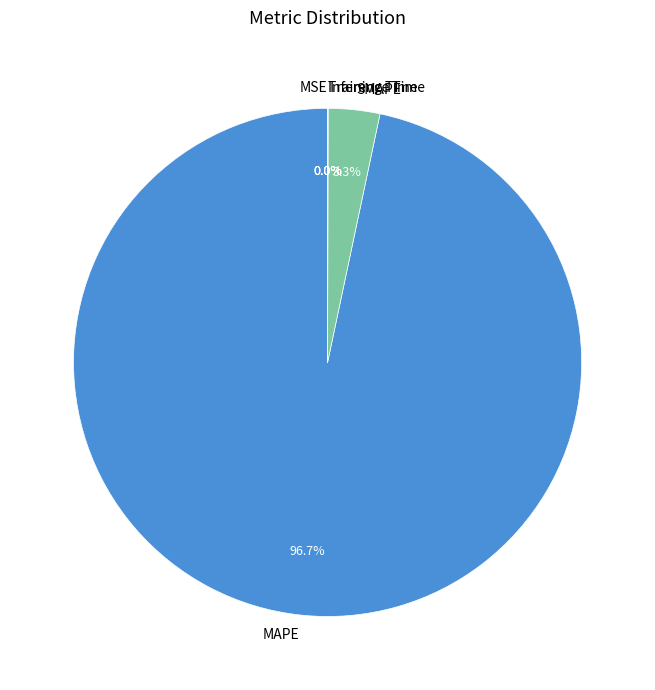

Is MAPE the majority of the pie?

Yes